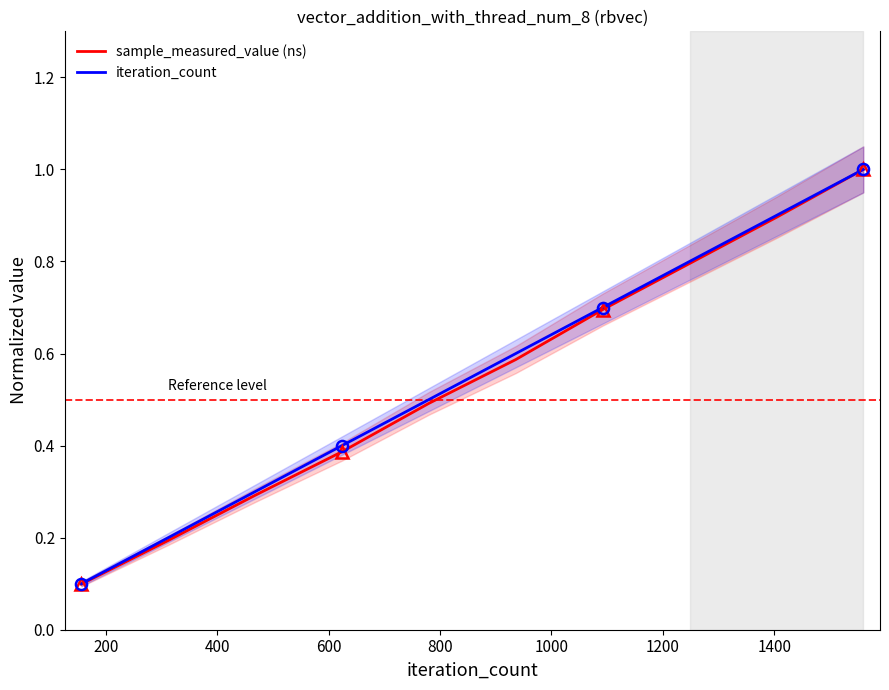

What is the value of the iteration_count point at the 1st from the left?

0.1